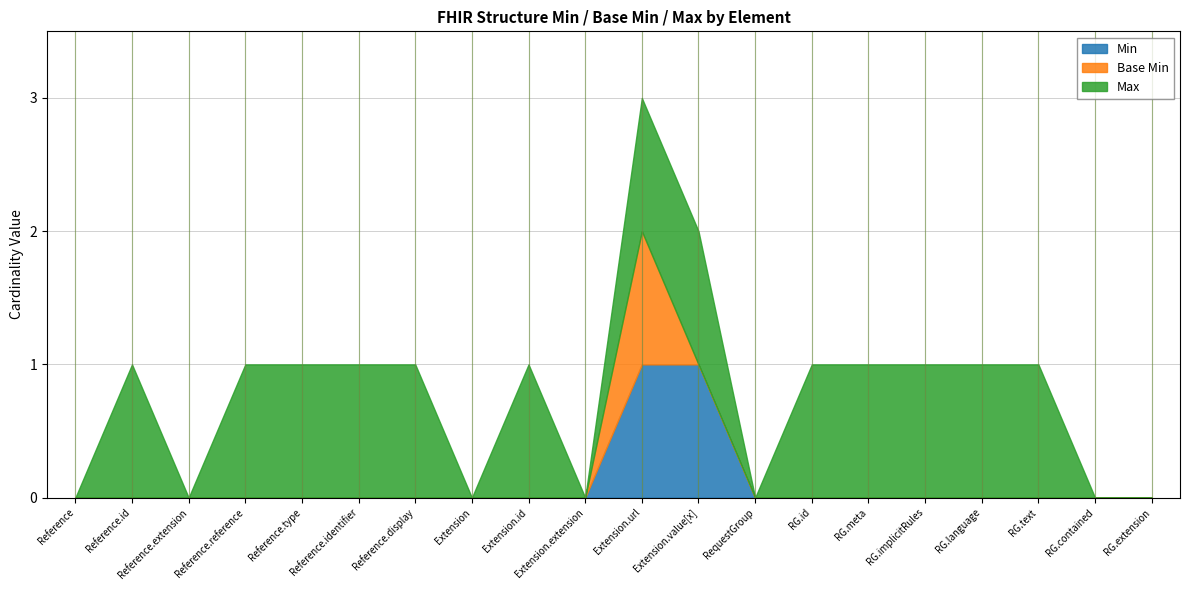

True or false: Min has a value of 0 at RequestGroup.contained.

True